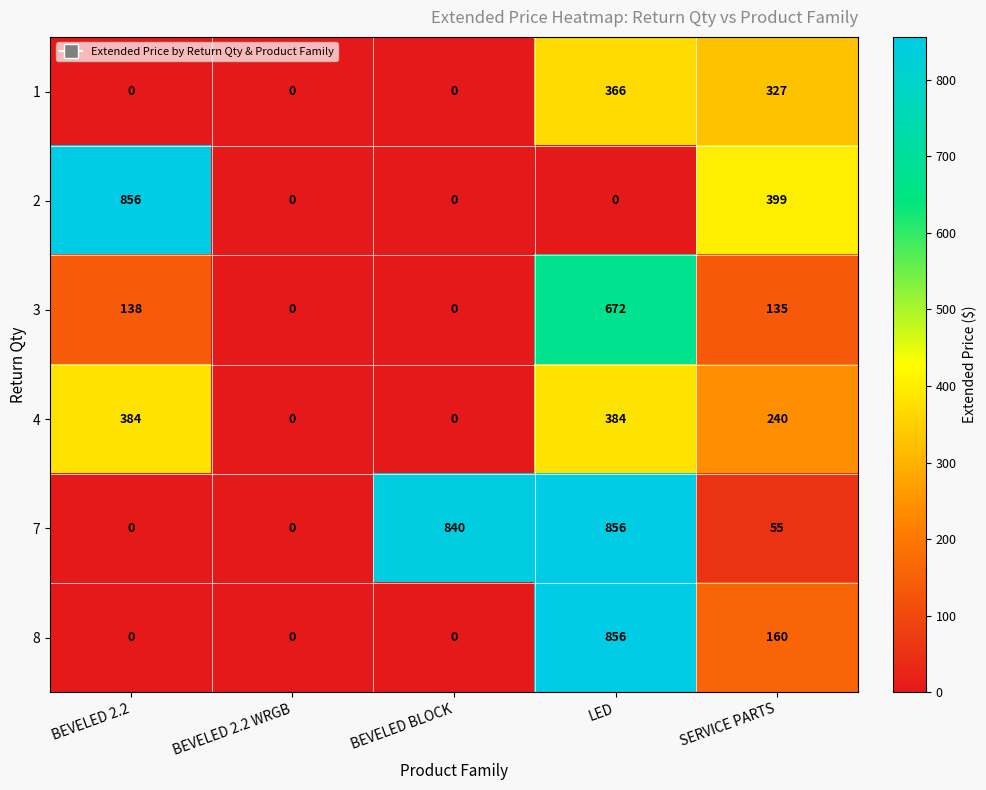

What is the maximum value shown in the chart?

856